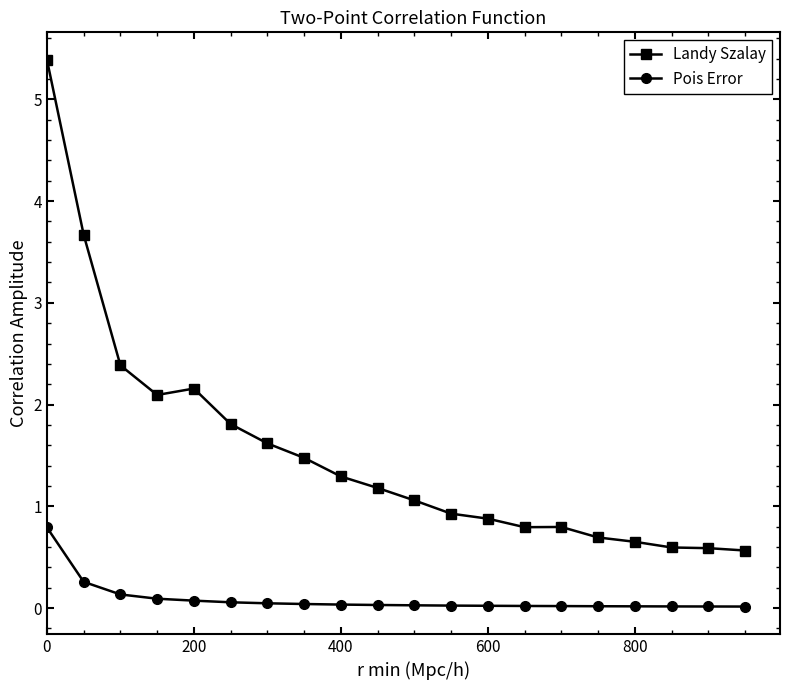

Which series has the largest total across all categories?

Landy Szalay